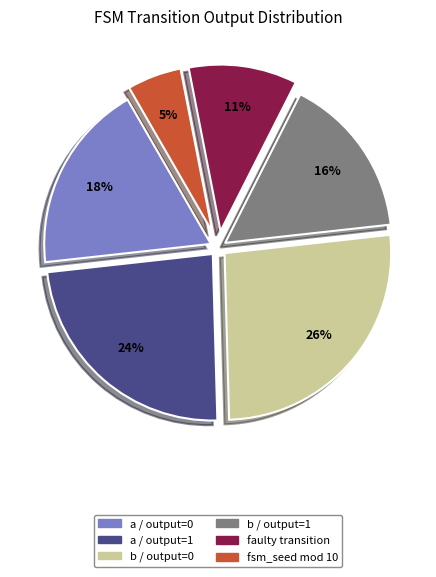

What percentage is the a / output=1 slice, to the nearest percent?

24%